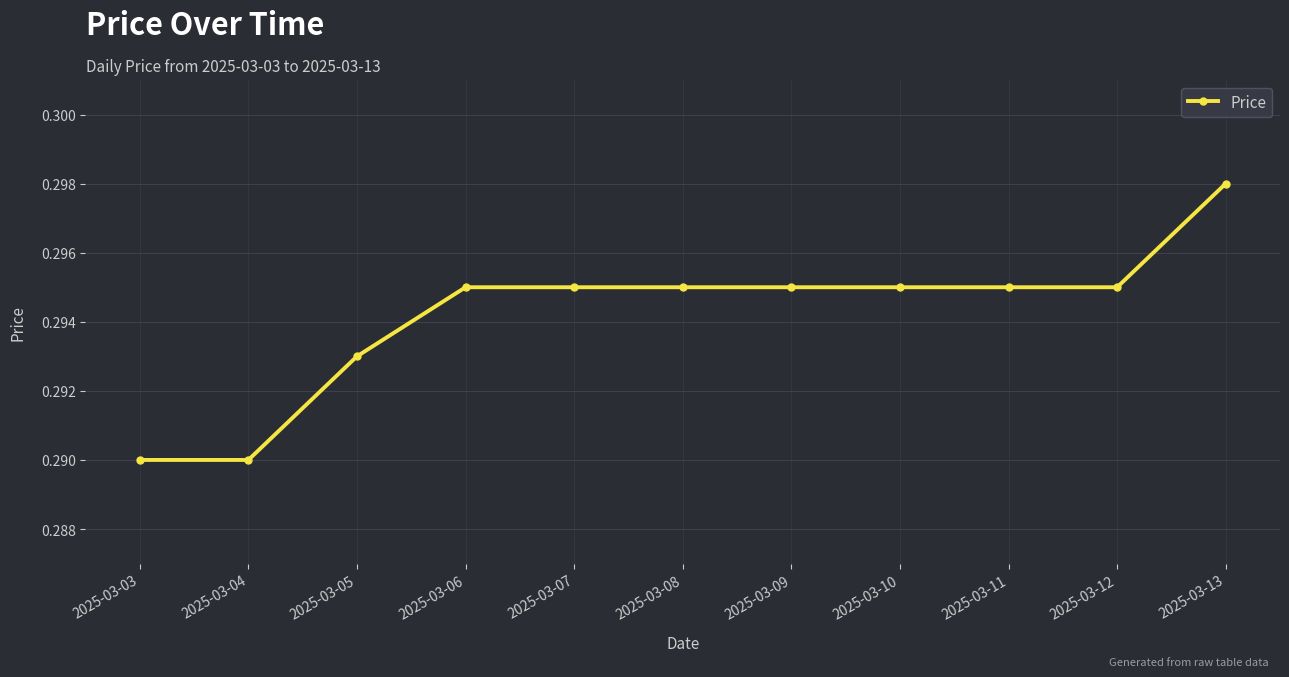

At which category does the chart reach its peak across all series?

2025-03-13